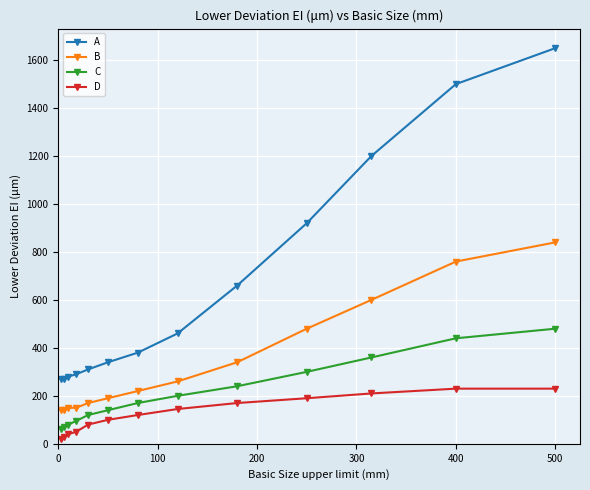

What is the minimum value shown in the chart?

20